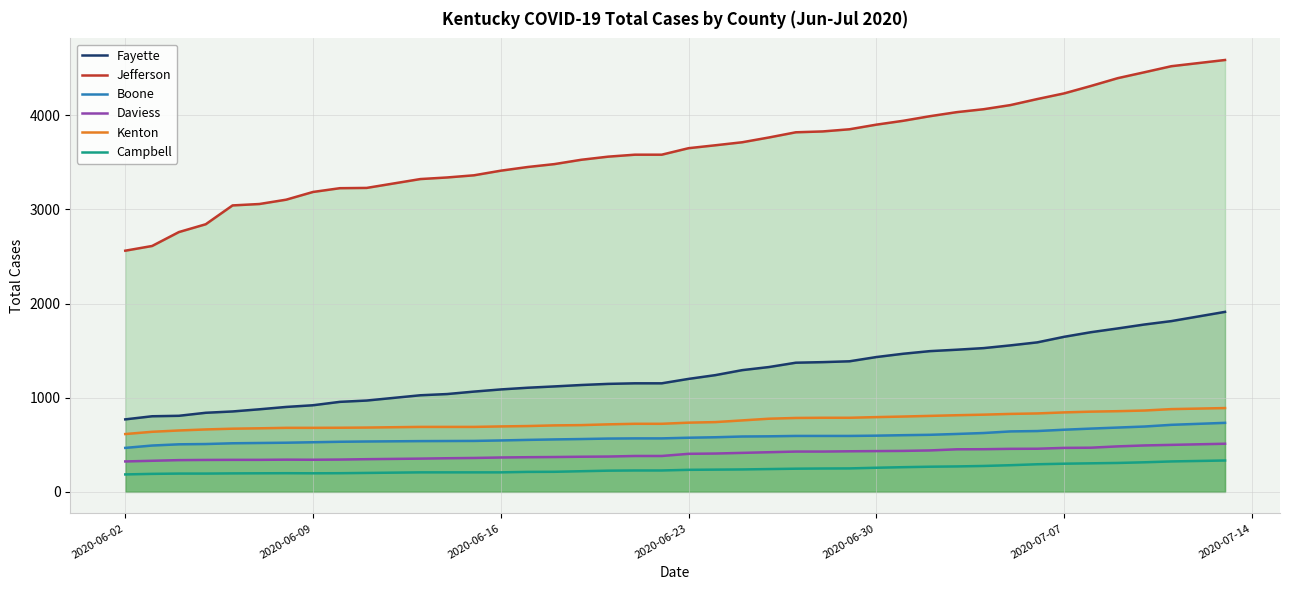

Rank the series by their maximum value, from lowest to highest.

Campbell, Daviess, Boone, Kenton, Fayette, Jefferson